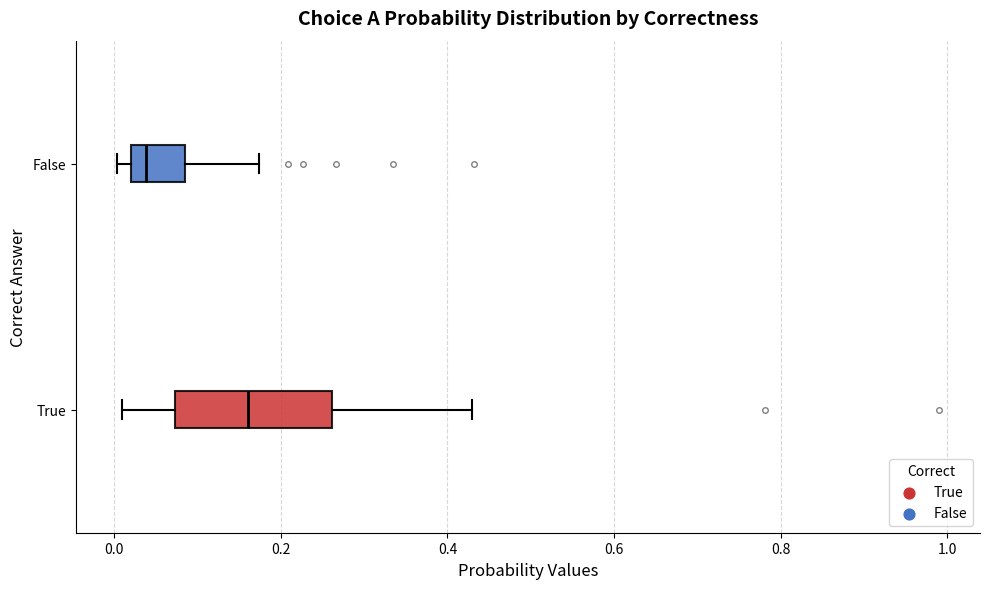

Reading bottom to top, read every box against the x-axis: the position of its median line, the range the box covers, and the ends of its whiskers. The values are not printed on the chart, so give them approximately, as read against the axis.

True: median 0.16, box 0.08 to 0.26, whiskers 0.00 to 0.42
False: median 0.04, box 0.02 to 0.08, whiskers 0.00 to 0.18